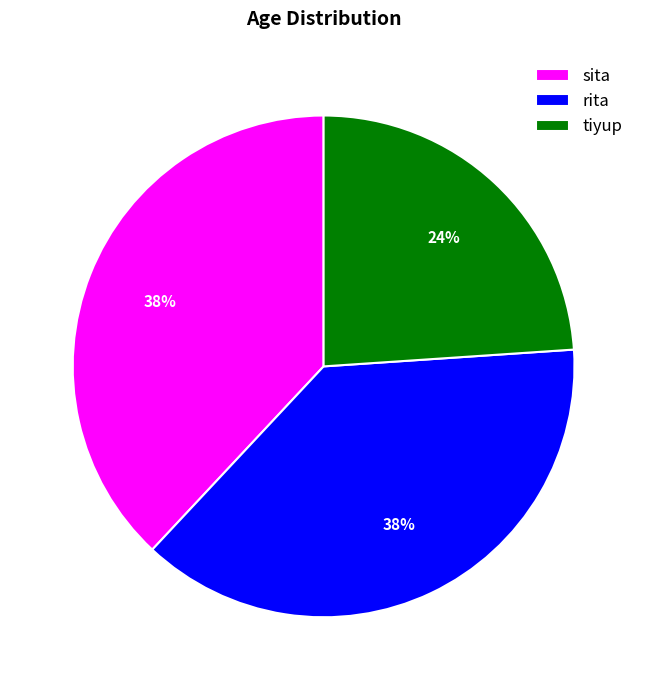

What percentage is the sita slice, to the nearest percent?

38%